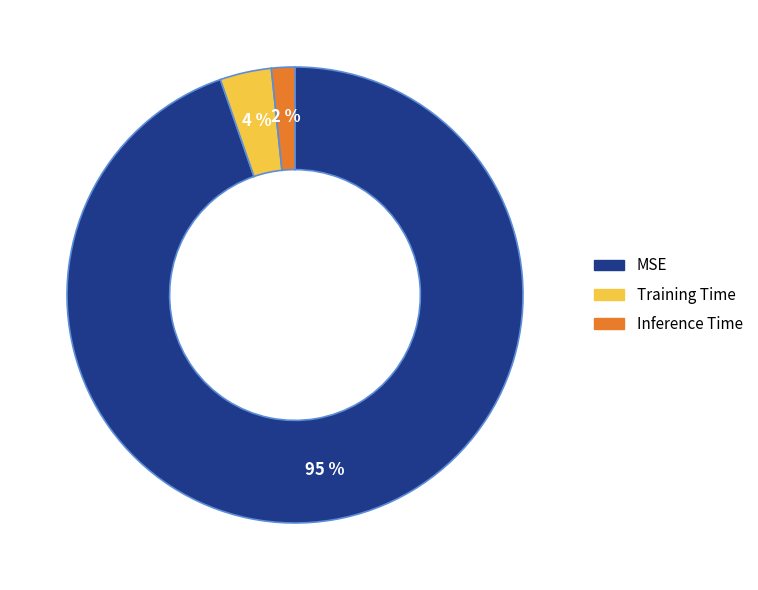

Which category has the biggest portion of the pie?

MSE